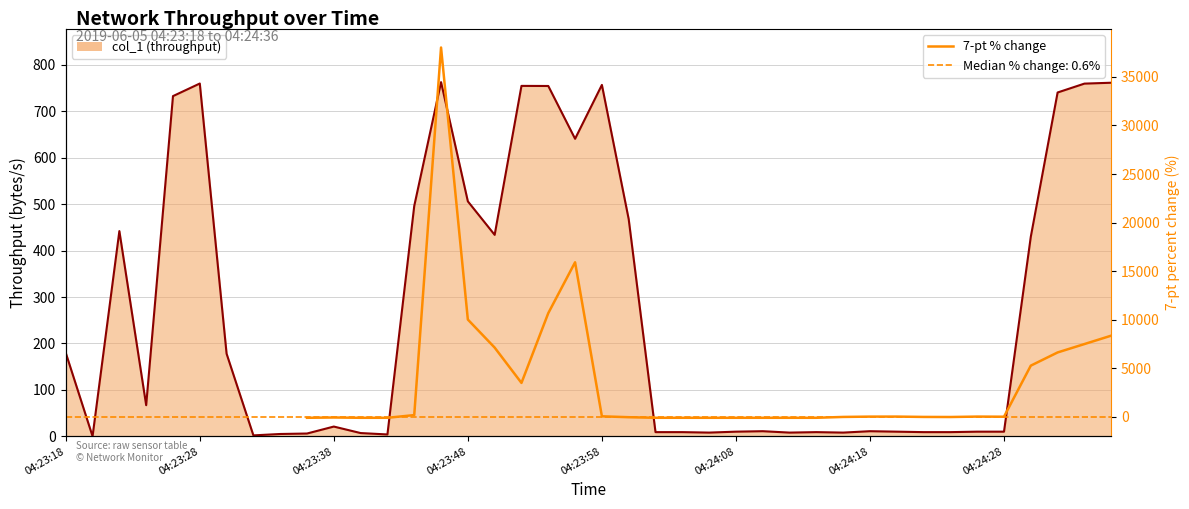

Which has a higher value, 04:23:18 or 21?

21